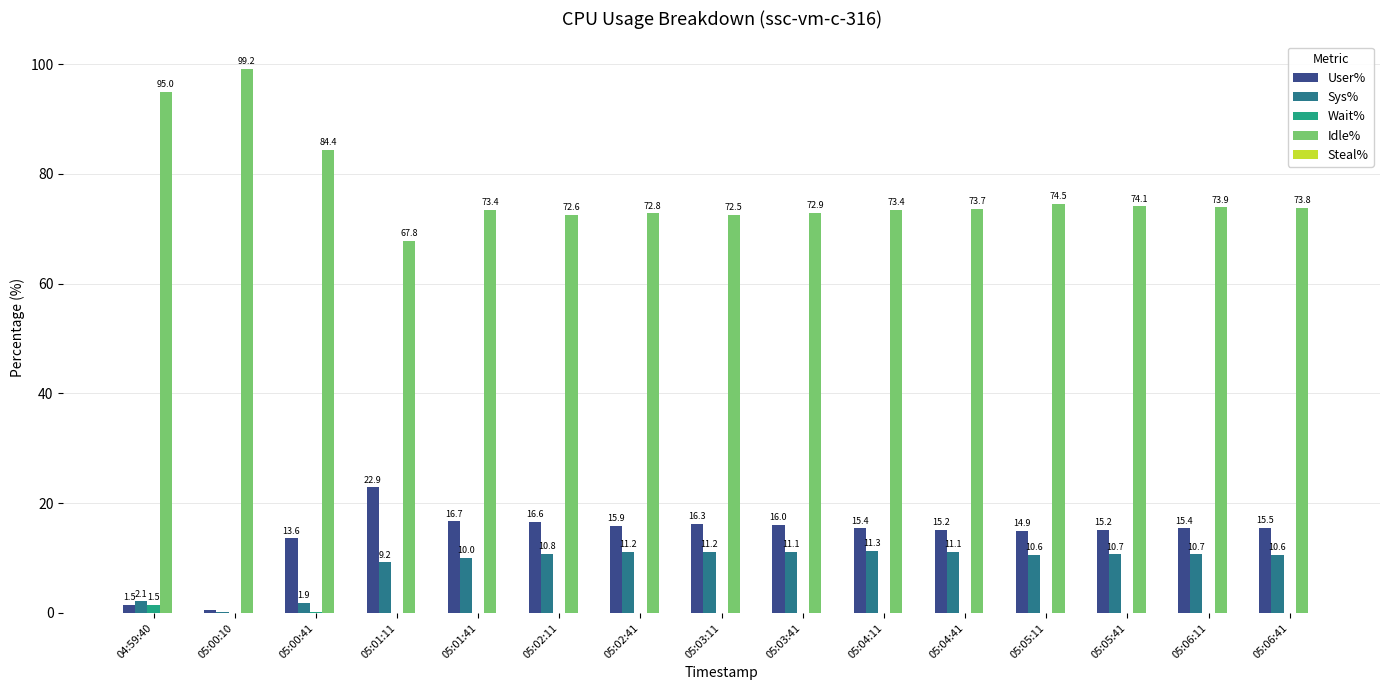

What is the total value across all series at 05:00:41?

100.0